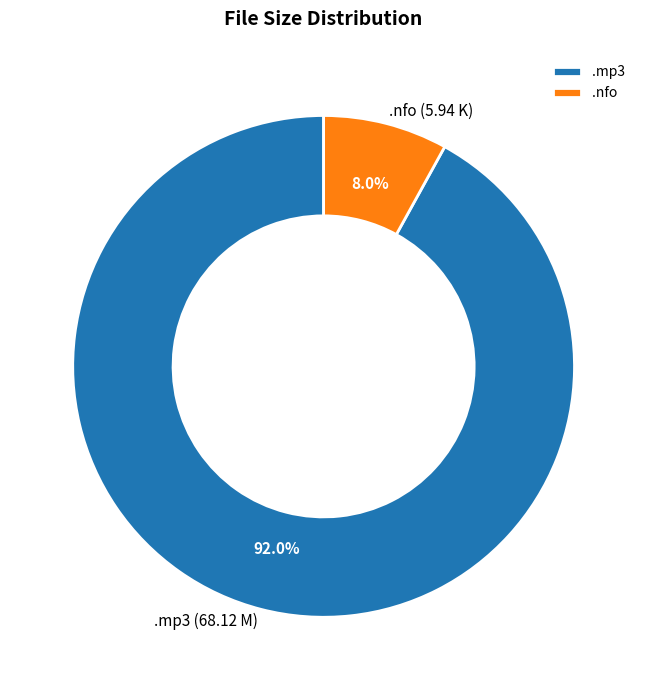

What is the ratio of the value at .mp3 to the value at .nfo?

11.5